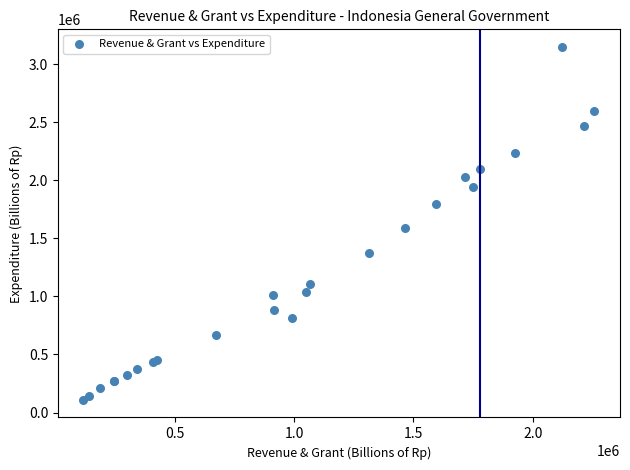

What Y value in the scatter plot is closest to 1628852?

1589370.8